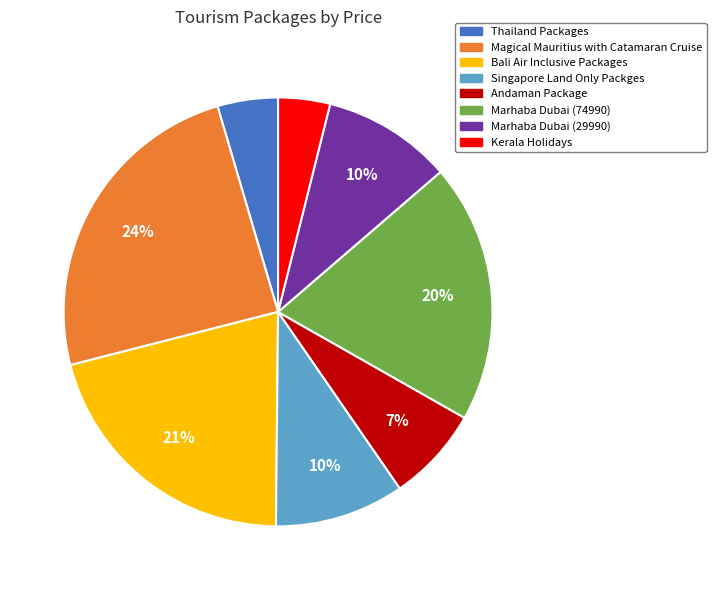

To the nearest percent, what portion does Marhaba Dubai (29990) represent?

10%